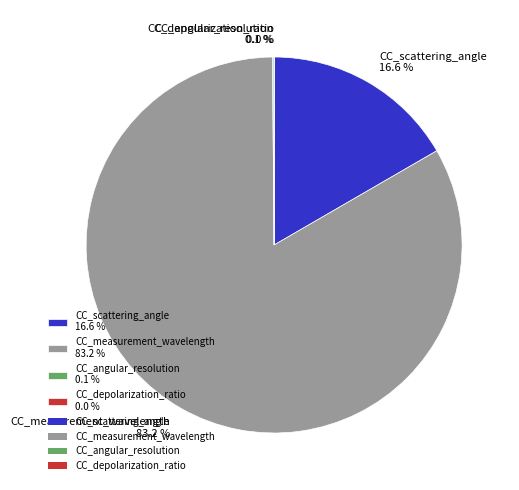

Is there a majority slice in this chart?

Yes